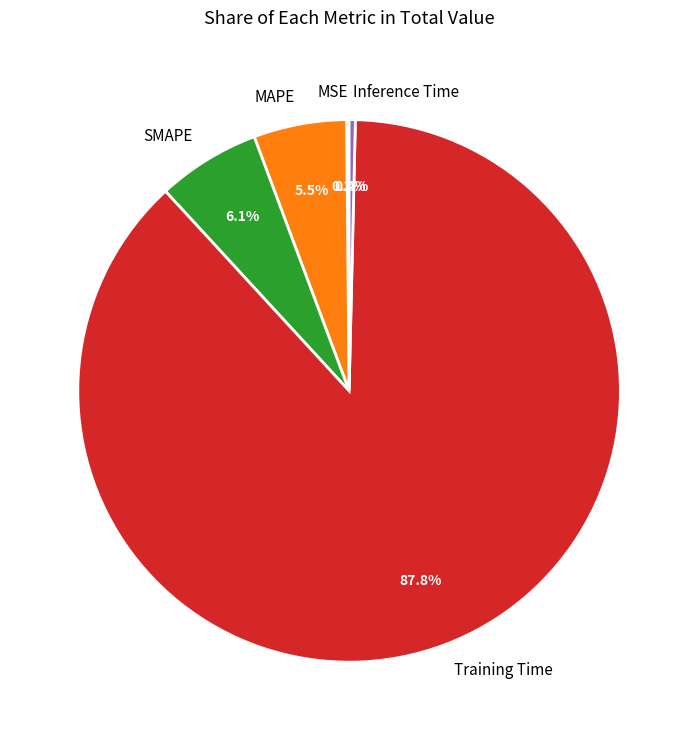

What is the majority slice?

Training Time